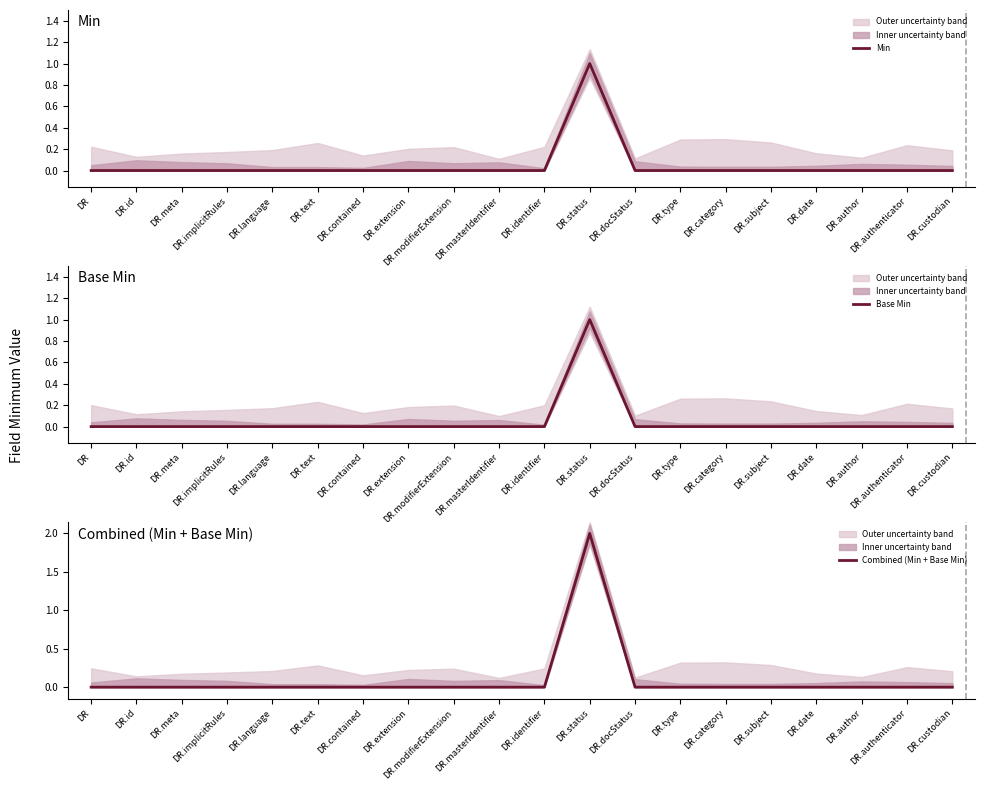

Rank the categories by Combined (Min + Base Min) value from highest to lowest.

DR.status, DR, DR.id, DR.meta, DR.implicitRules, DR.language, DR.text, DR.contained, DR.extension, DR.modifierExtension, DR.masterIdentifier, DR.identifier, DR.docStatus, DR.type, DR.category, DR.subject, DR.date, DR.author, DR.authenticator, DR.custodian